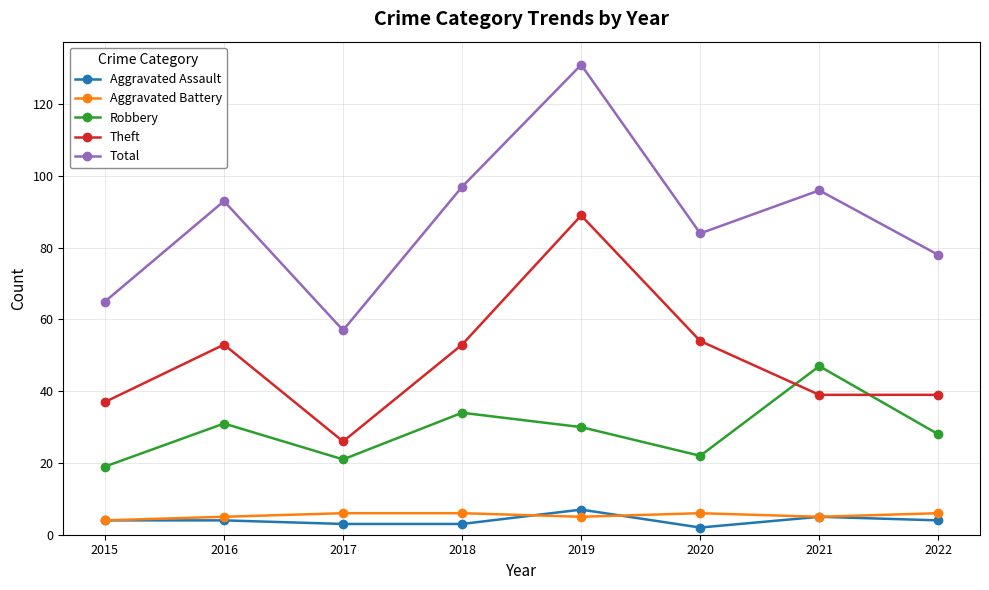

What are all the series names shown in the legend?

Aggravated Assault, Aggravated Battery, Robbery, Theft, Total